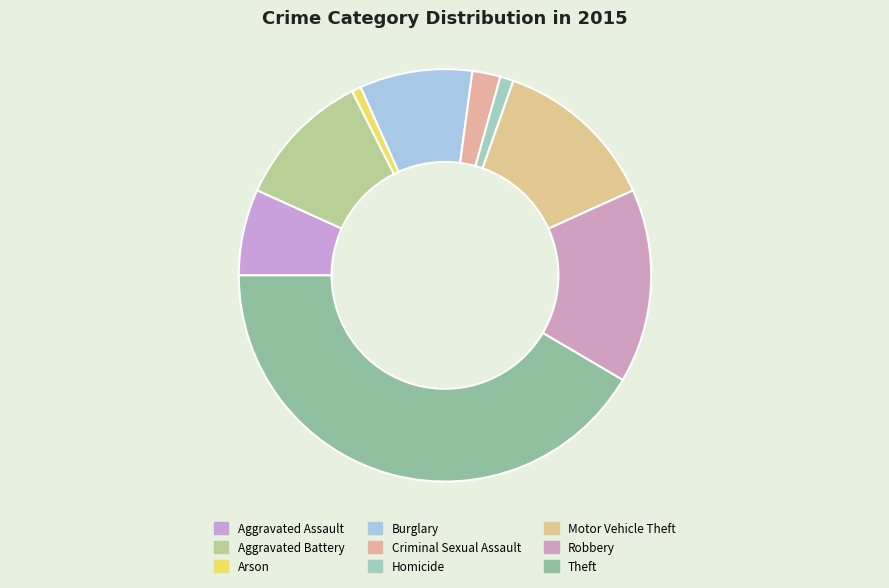

Does Aggravated Battery represent more than half of the total?

No